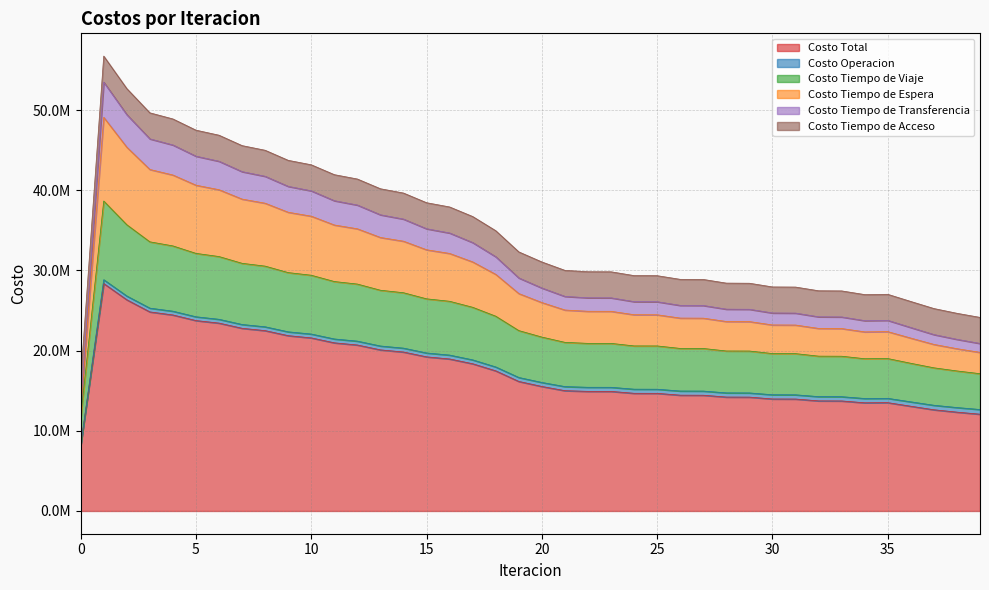

Is it true that Costo Tiempo de Transferencia equals 40198424.4 at 22?

False